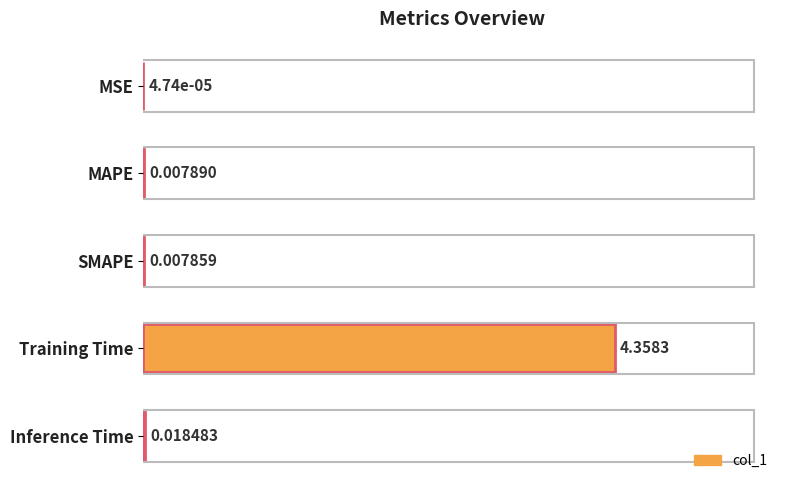

How many distinct data groups are displayed?

1